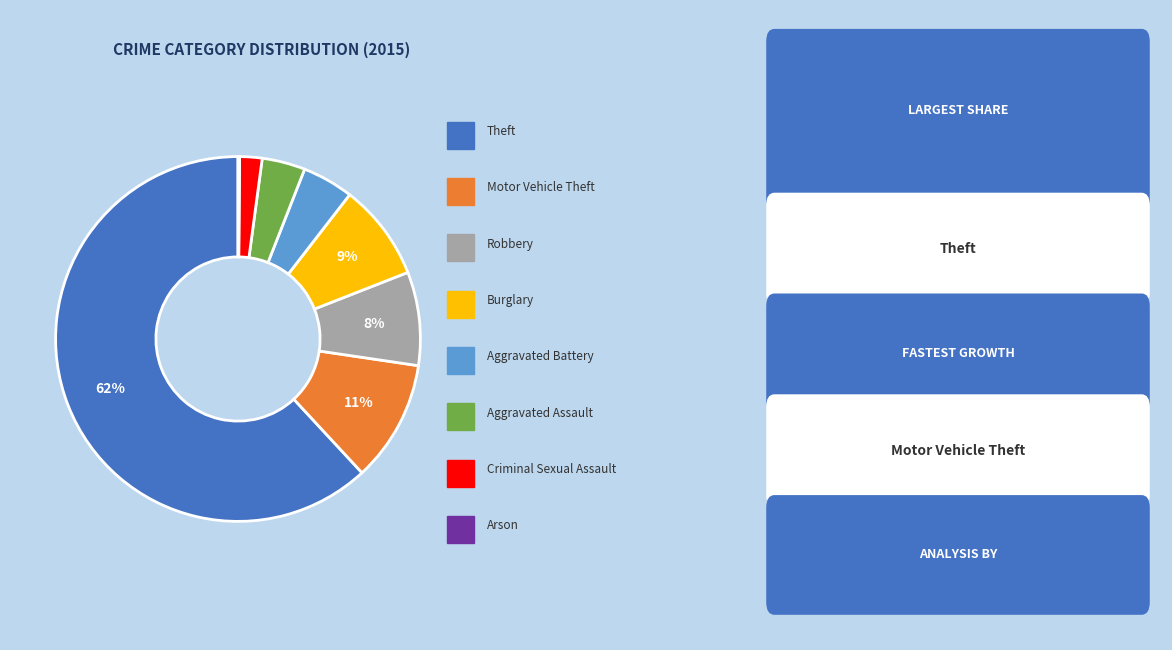

Does any single category account for the majority?

Yes